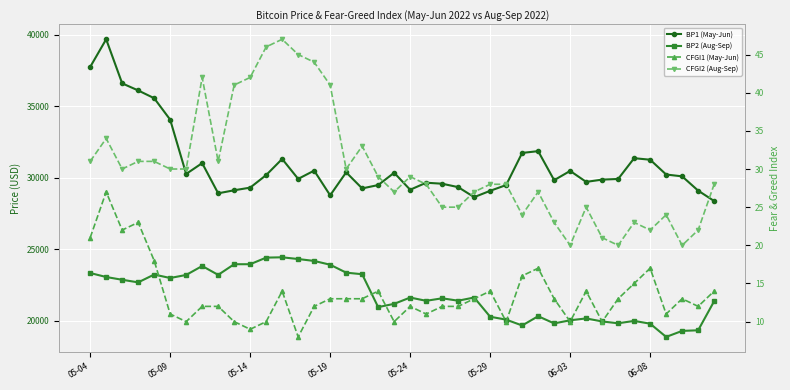

What is the highest value of the BP2 (Aug-Sep) series?

24433.7